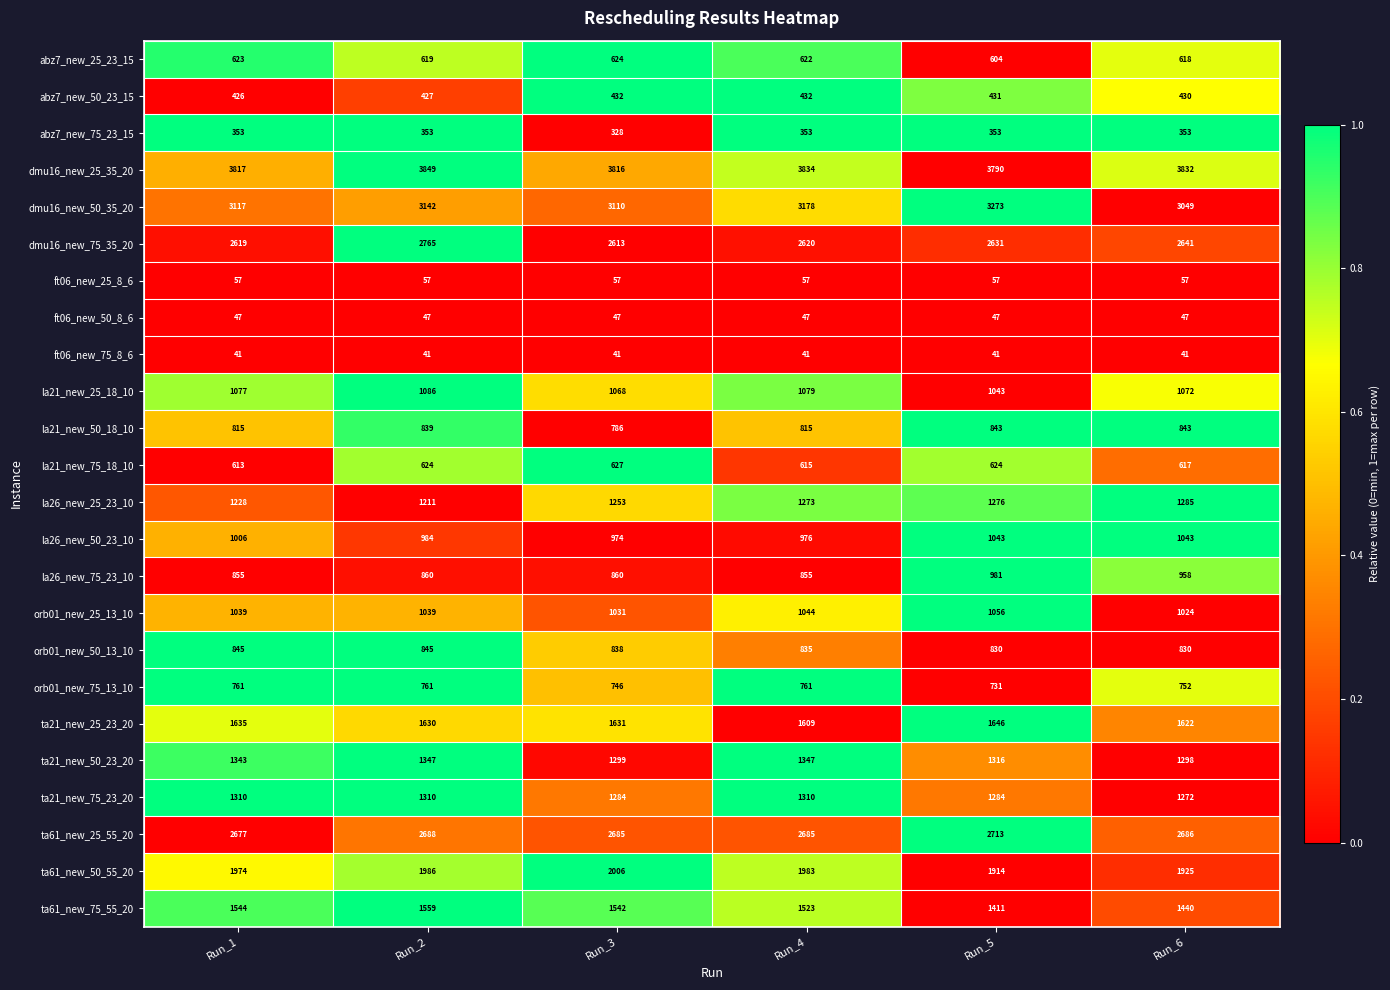

True or false: orb01_new_50_13_10 has a value of 1235 at Run_6.

False